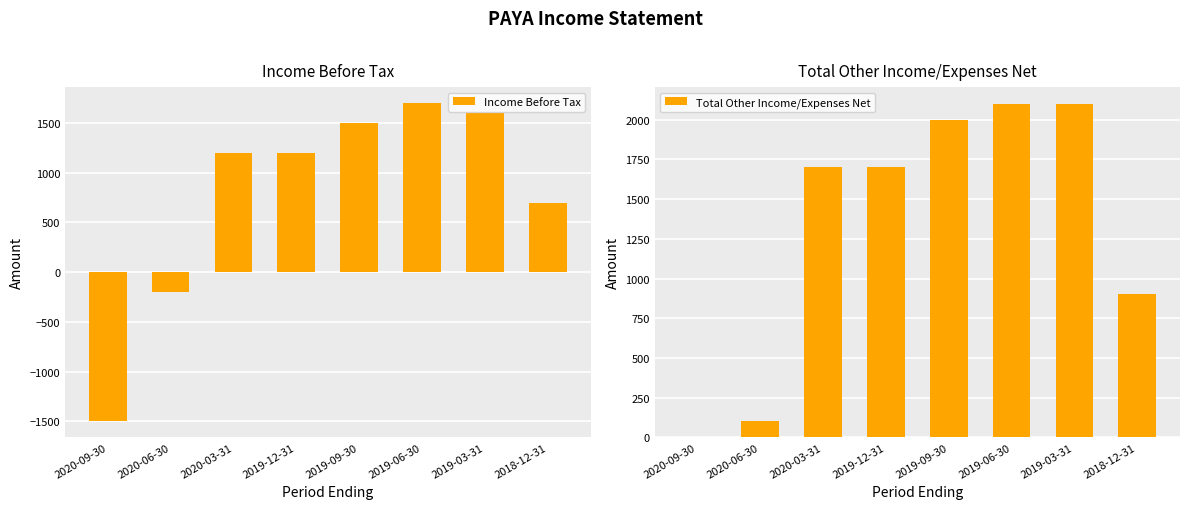

Is it true that Income Before Tax equals 995 at 2019-09-30?

False